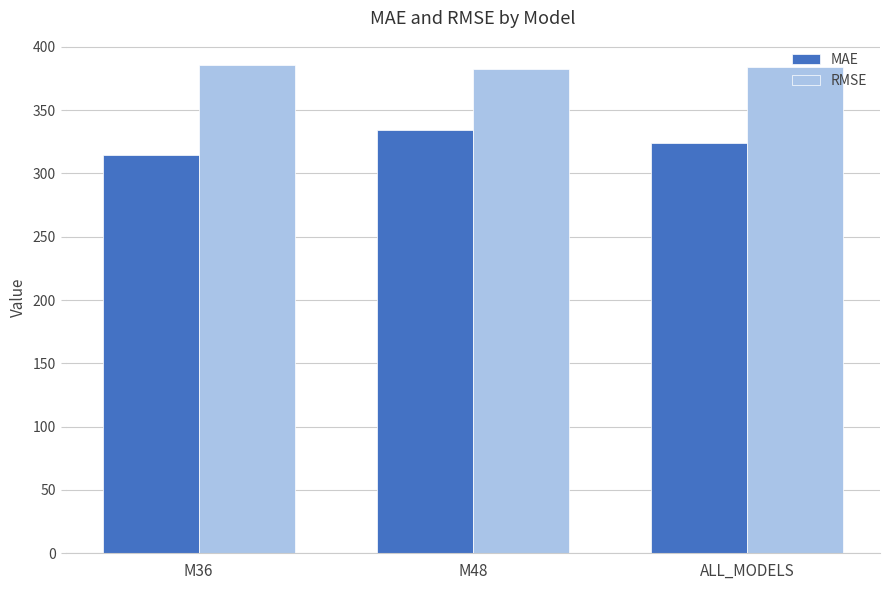

Is it true that RMSE equals 383.9 at ALL_MODELS?

True